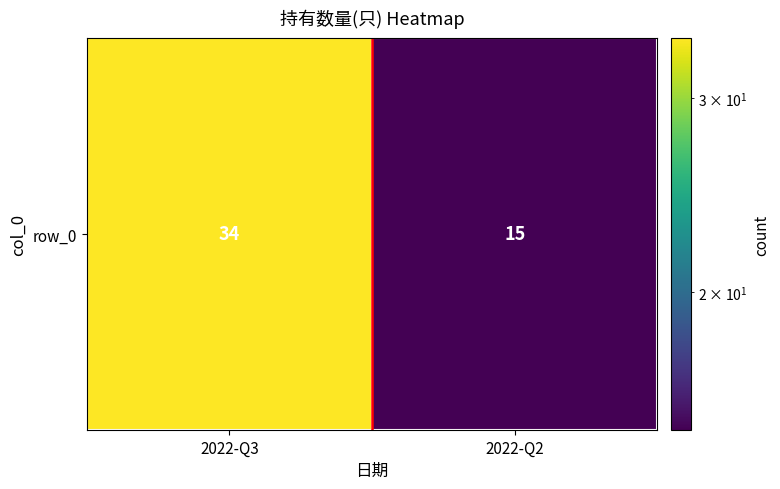

Rank the categories by value from lowest to highest.

2022-Q2, 2022-Q3